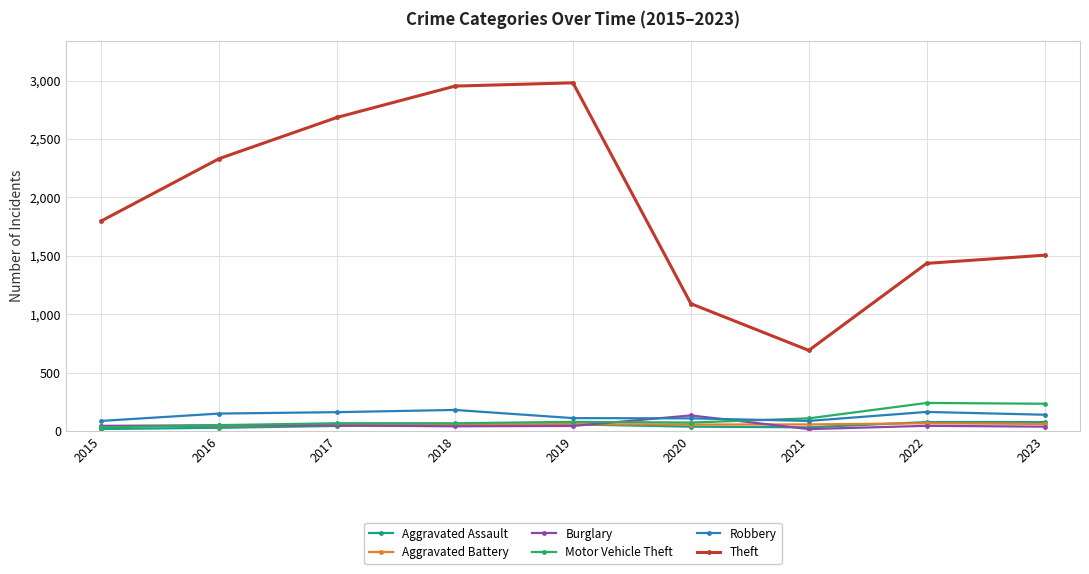

What is the highest value of the Theft series?

2981